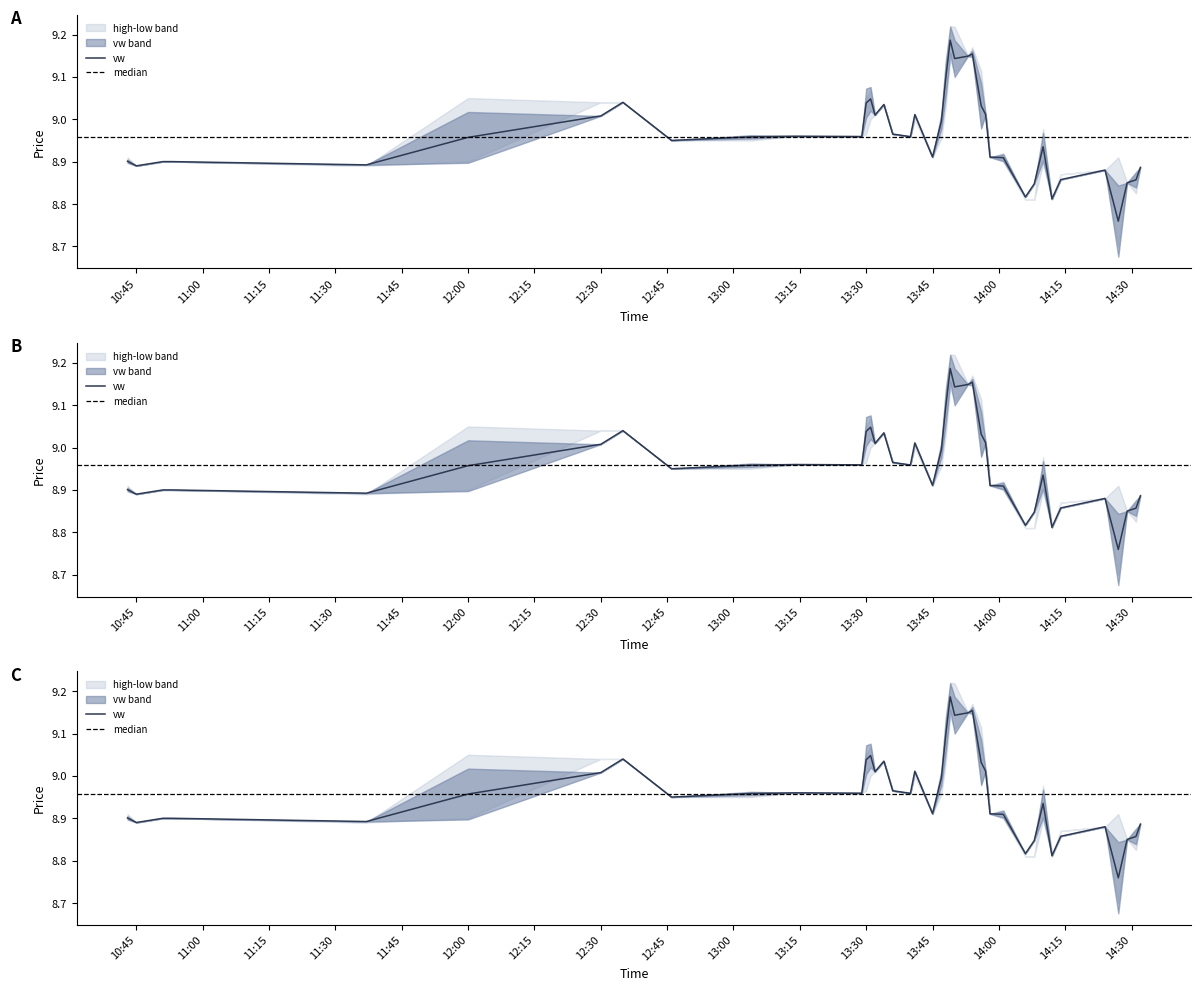

The h series shows 9.0 at 2023-07-20 13:14:00. True or false?

True